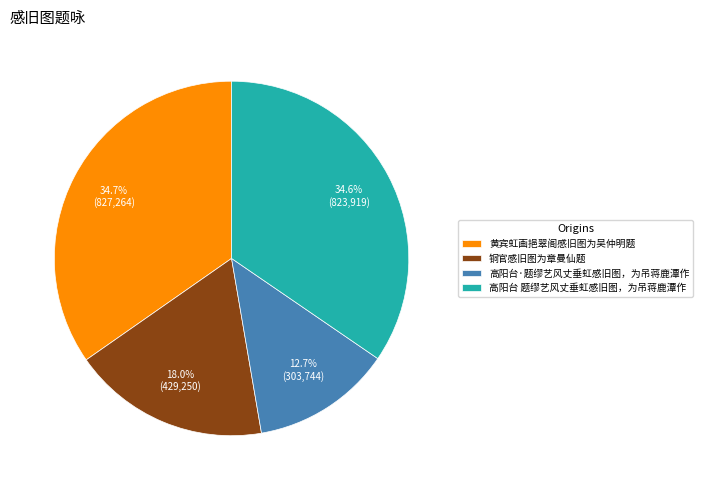

Is there a majority slice in this chart?

No